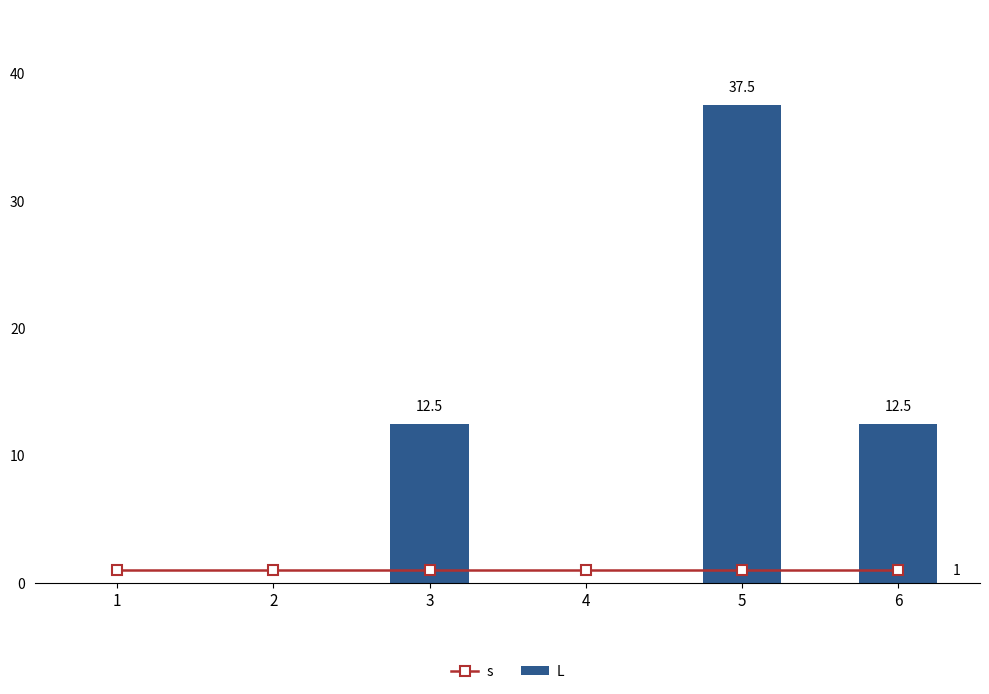

List the series in order of their peak value, lowest first.

s, L